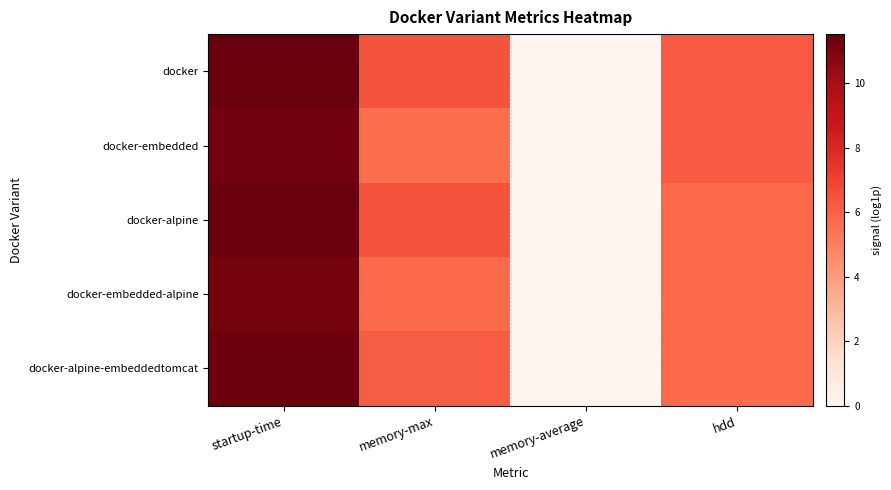

Which series has the largest range (max minus min)?

docker